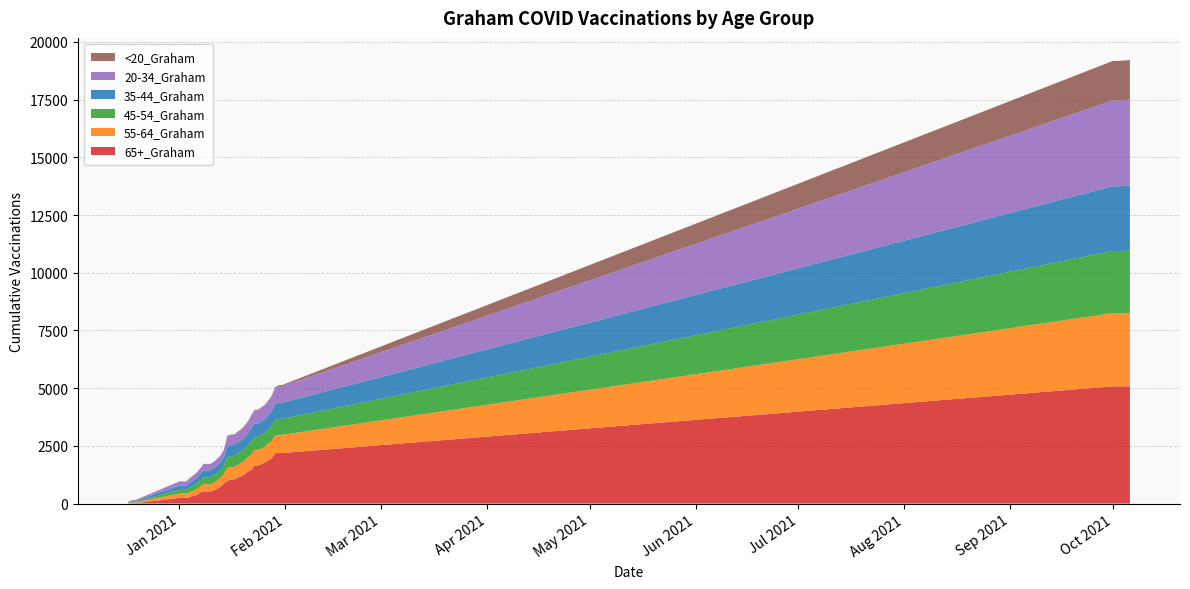

Reading left to right, list all the values displayed in this chart.

65+_Graham: 9	14	14	243	244	244	278	332	368	462	522	523	523	569	634	732	855	984	1039	1041	1117	1170	1250	1382	1446	1654	1654	1699	1769	1878	1961	2182	2188	2188	5078	5078	5078	5078	5080	5082
55-64_Graham: 19	36	36	188	189	189	209	225	247	264	313	313	313	328	357	374	422	548	548	548	560	580	600	623	664	671	671	688	701	719	749	782	789	790	3174	3175	3175	3176	3176	3176
45-54_Graham: 10	21	21	162	162	162	197	213	229	251	300	300	300	308	322	334	361	467	468	468	482	490	507	517	554	564	566	583	587	610	649	670	691	691	2691	2691	2691	2694	2694	2695
35-44_Graham: 17	34	34	183	183	183	216	230	255	270	303	303	303	315	322	331	362	478	478	478	482	495	506	514	570	581	581	591	597	611	640	670	696	696	2803	2804	2806	2812	2814	2815
20-34_Graham: 24	41	41	178	179	179	198	210	228	251	273	273	273	280	289	300	316	424	427	428	441	449	473	488	556	562	563	577	586	612	637	682	717	717	3723	3723	3724	3727	3730	3735
<20_Graham: 1	1	1	5	5	5	6	6	7	7	7	7	7	7	10	10	11	30	30	30	30	31	31	32	36	36	36	37	37	39	39	48	51	51	1707	1707	1707	1709	1710	1712